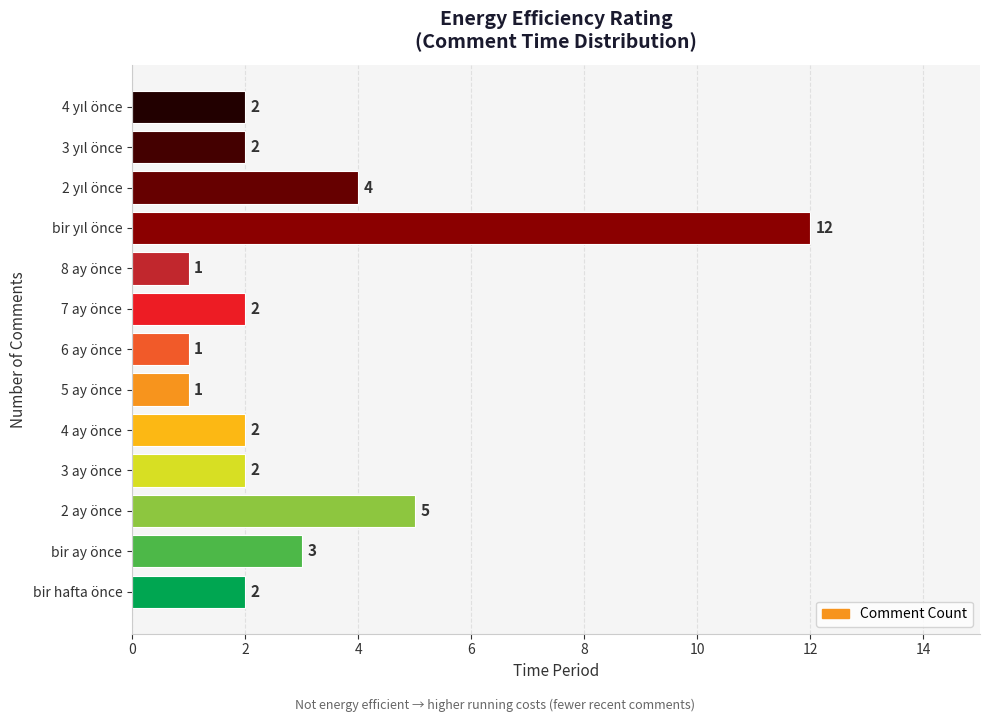

True or false: the data shows 5 at 2 ay önce.

True